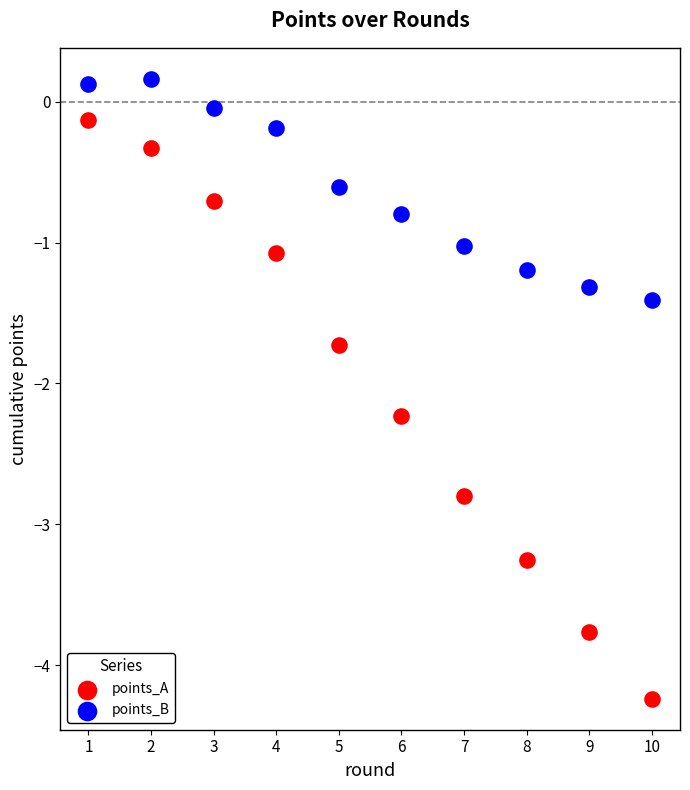

Across all data points, what is the range of X values (max minus min)?

9.0